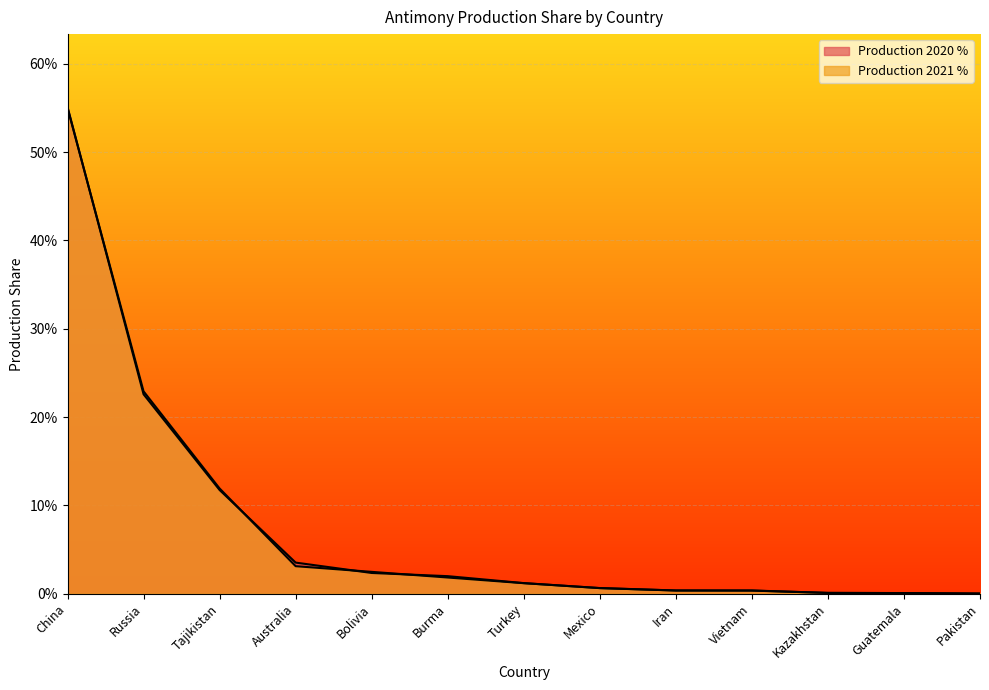

The Production 2021 % series shows 0.0 at Iran. True or false?

True